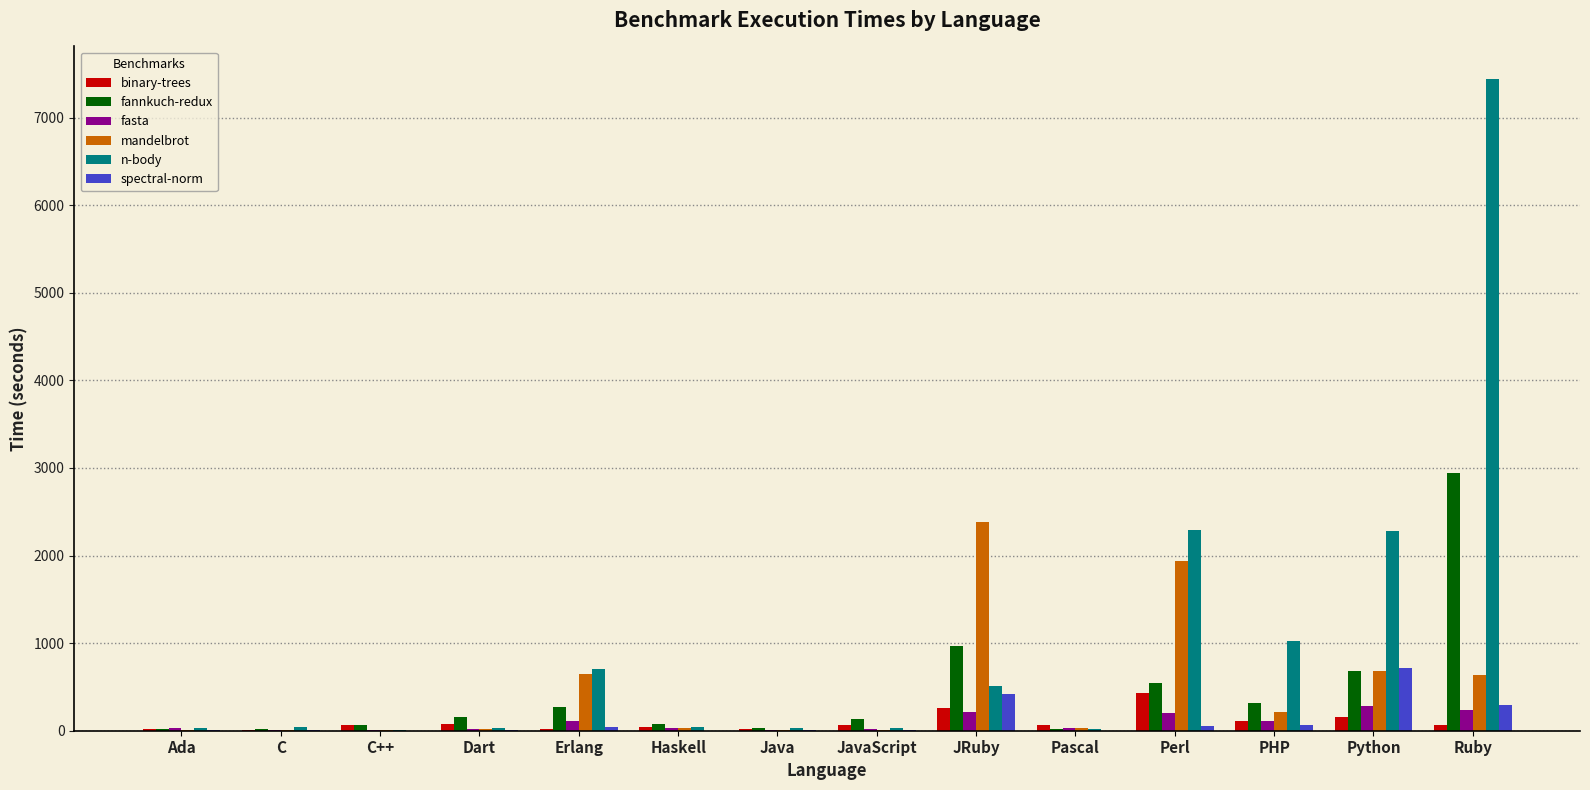

Does the chart contain stacked bars?

No